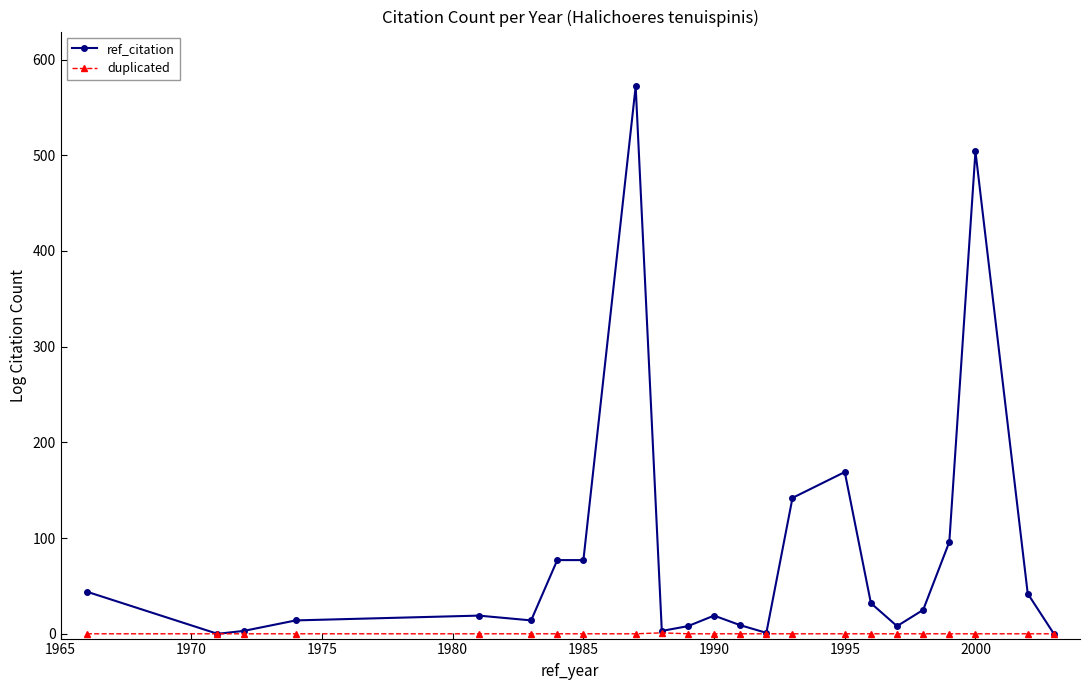

What is the maximum value for ref_citation?

572